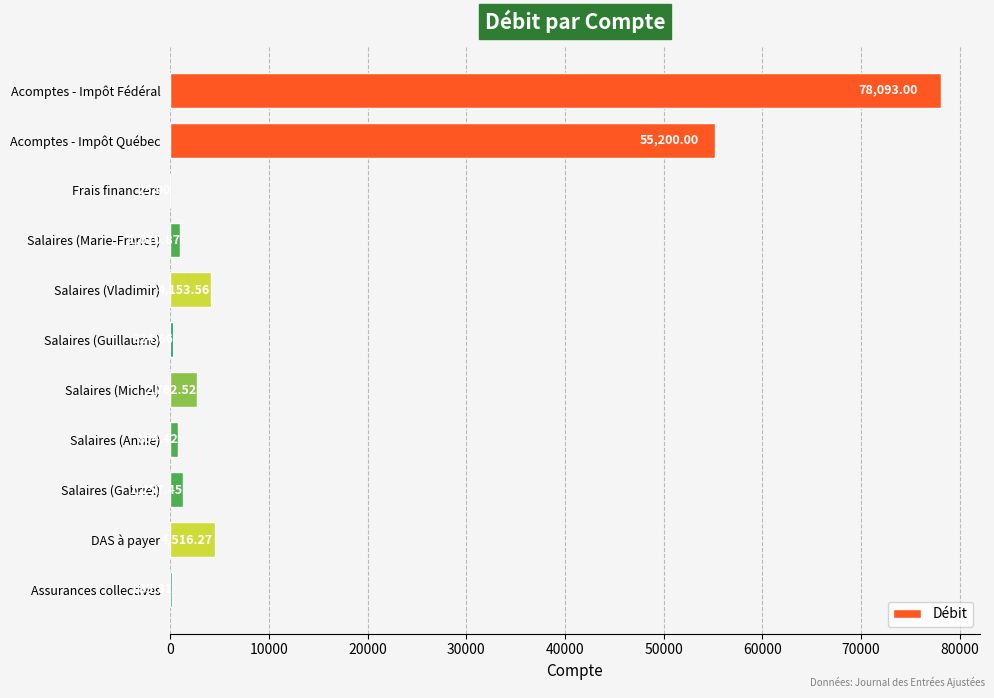

What is the ratio of the value at DAS à payer to the value at Salaires (Annie)?

5.6